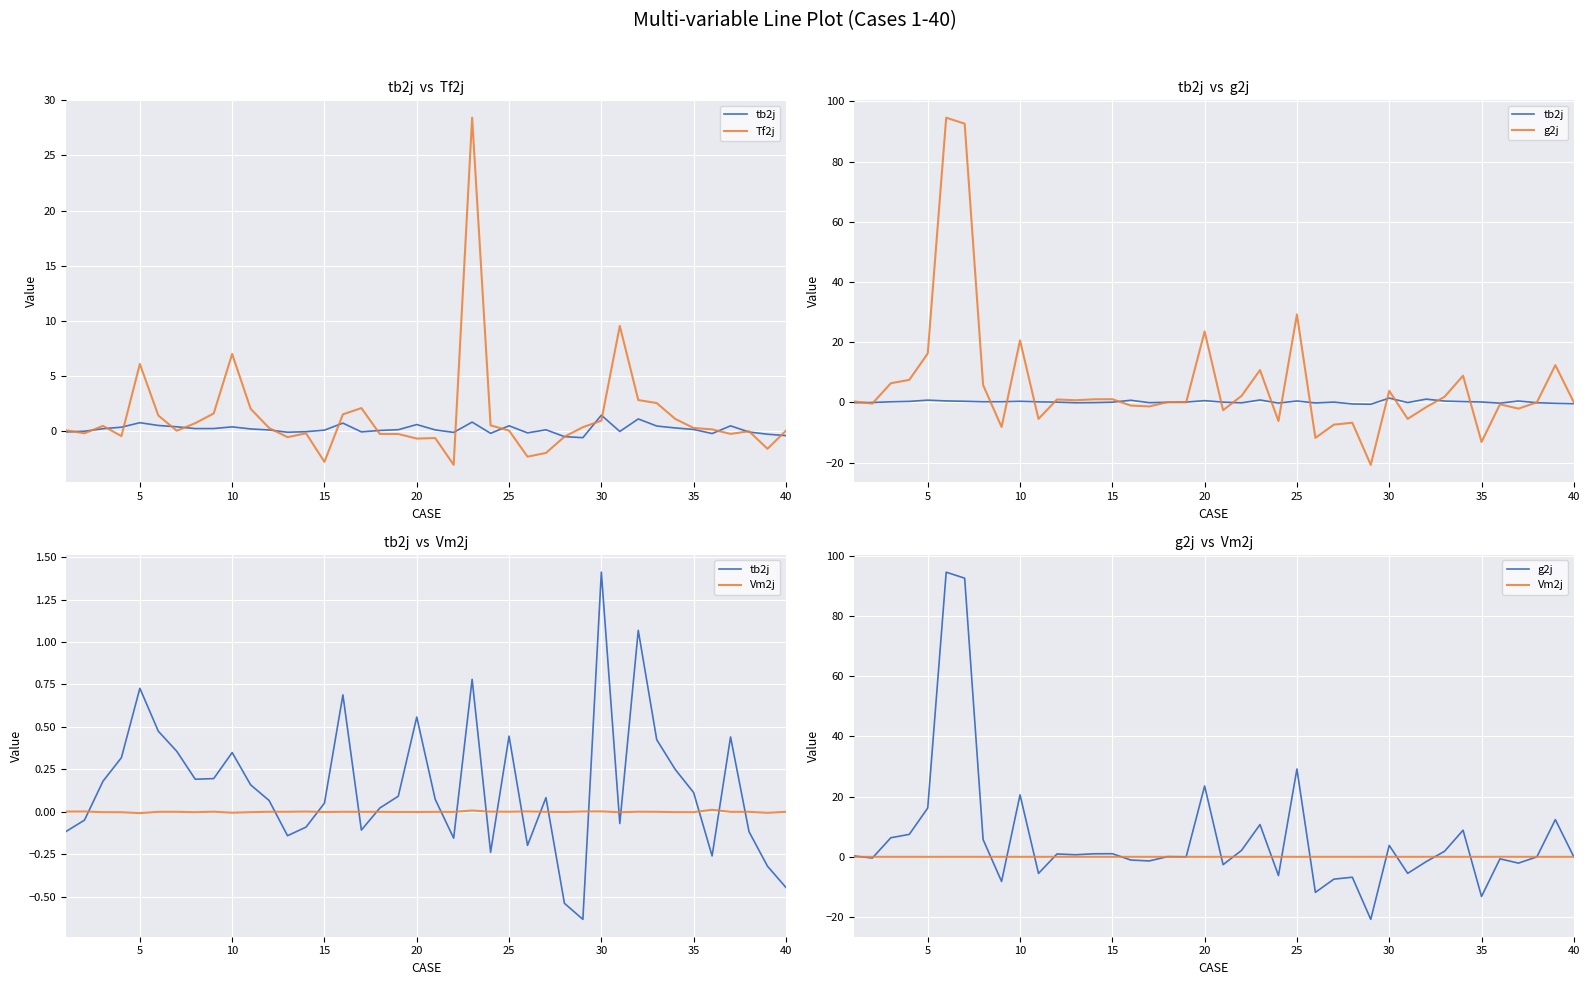

The value of tb2j at 23 is -0.4. True or false?

False